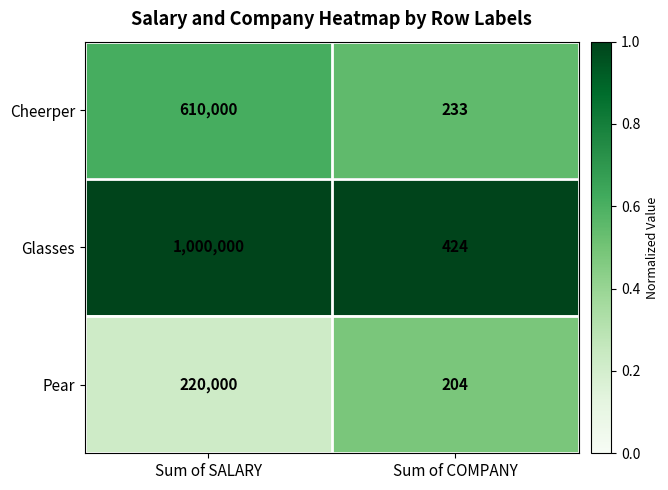

What is the difference between the Glasses values at Sum of SALARY and Sum of COMPANY?

999576